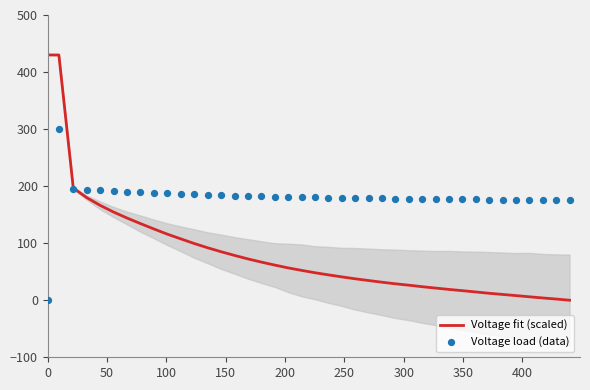

At how many categories does at least one series exceed 267?

2